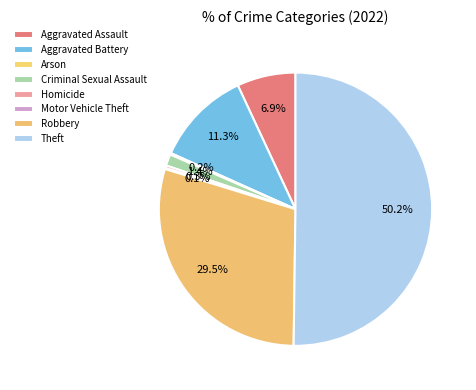

Rank the categories by value from lowest to highest.

Motor Vehicle Theft, Arson, Homicide, Criminal Sexual Assault, Aggravated Assault, Aggravated Battery, Robbery, Theft